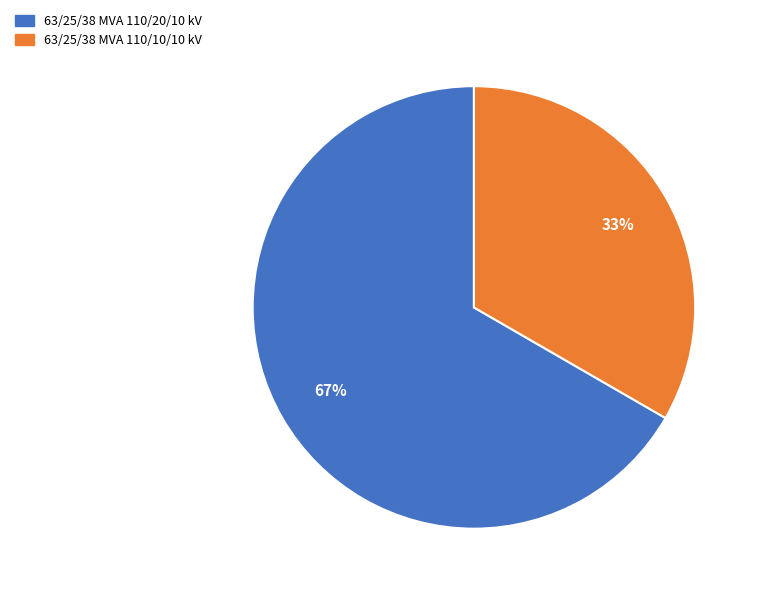

Which category accounts for the majority?

63/25/38 MVA 110/20/10 kV